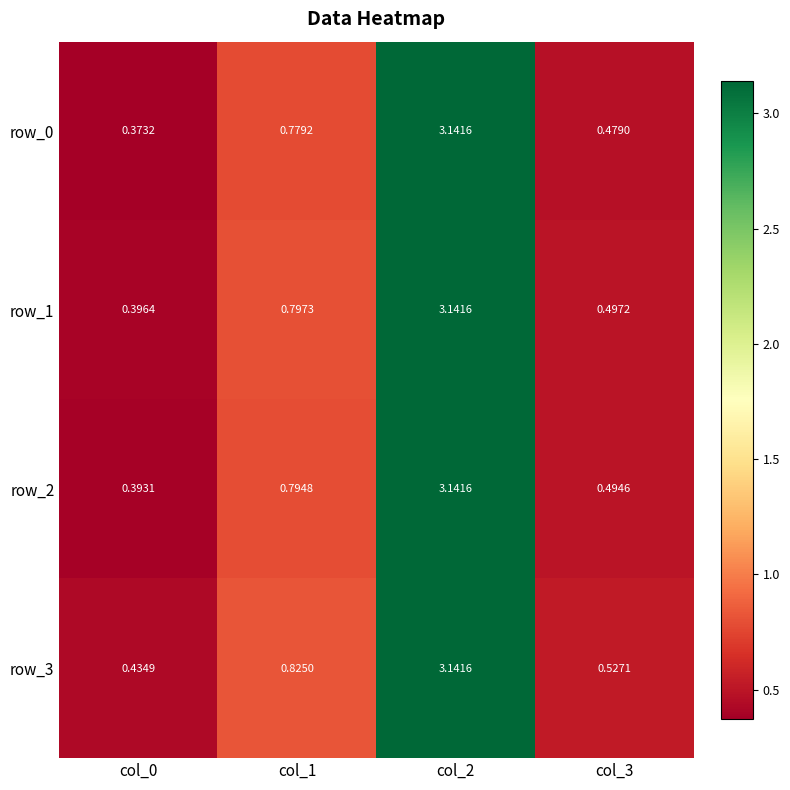

At which category does the chart reach its peak across all series?

col_2